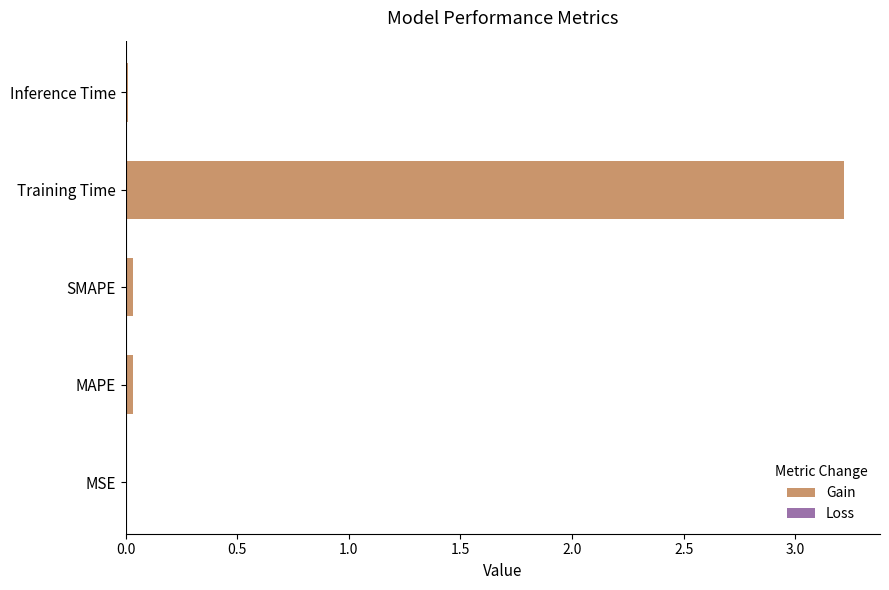

Between Training Time and MSE, which is larger?

Training Time